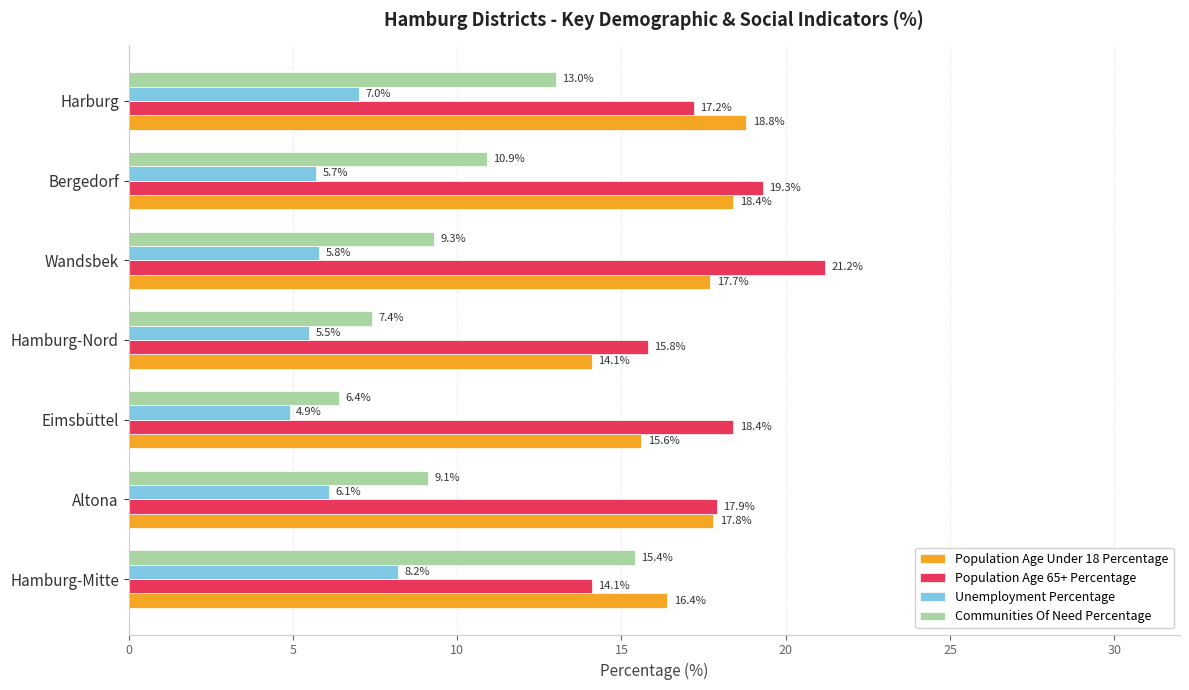

What is the difference between the second highest and second lowest values in the Population Age Under 18 Percentage series?

2.8